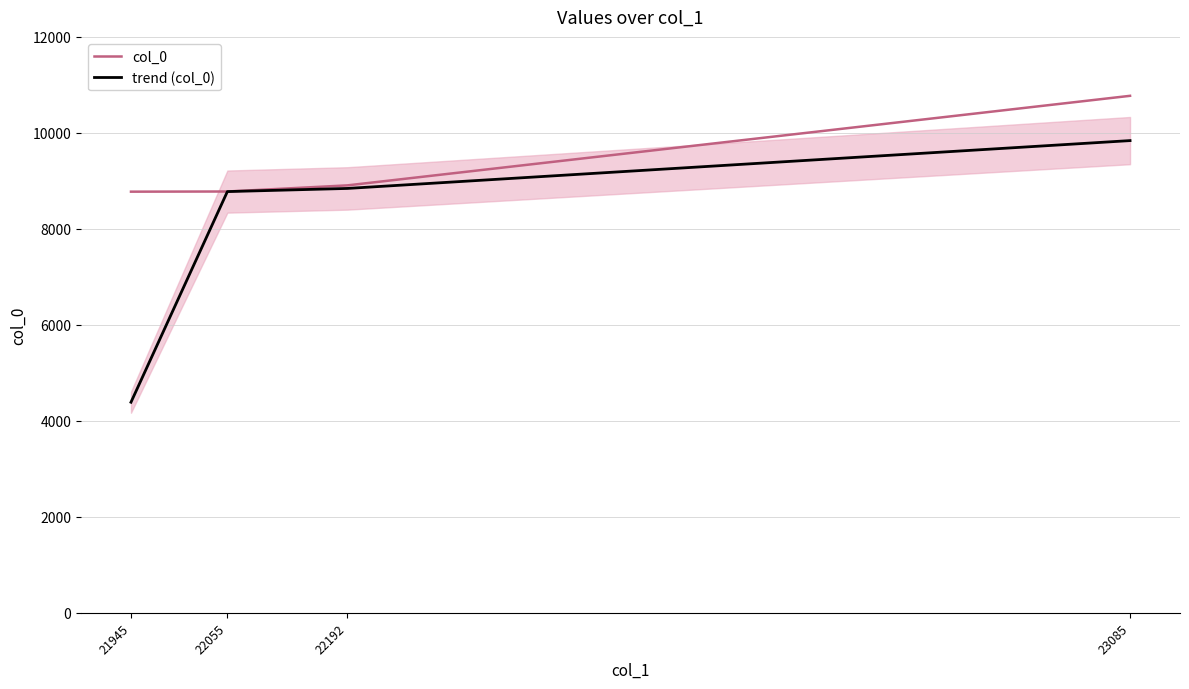

At which category is the sum across all series the highest?

23085